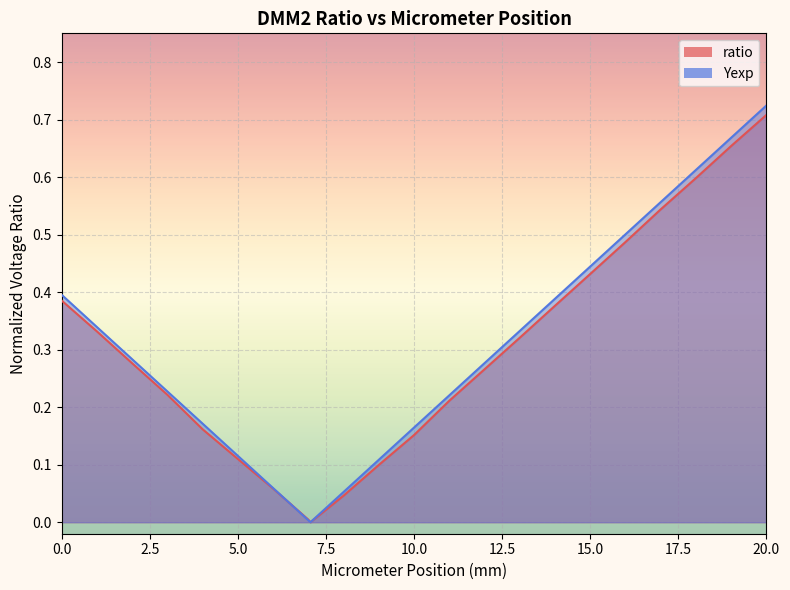

Which series has the largest total across all categories?

Yexp